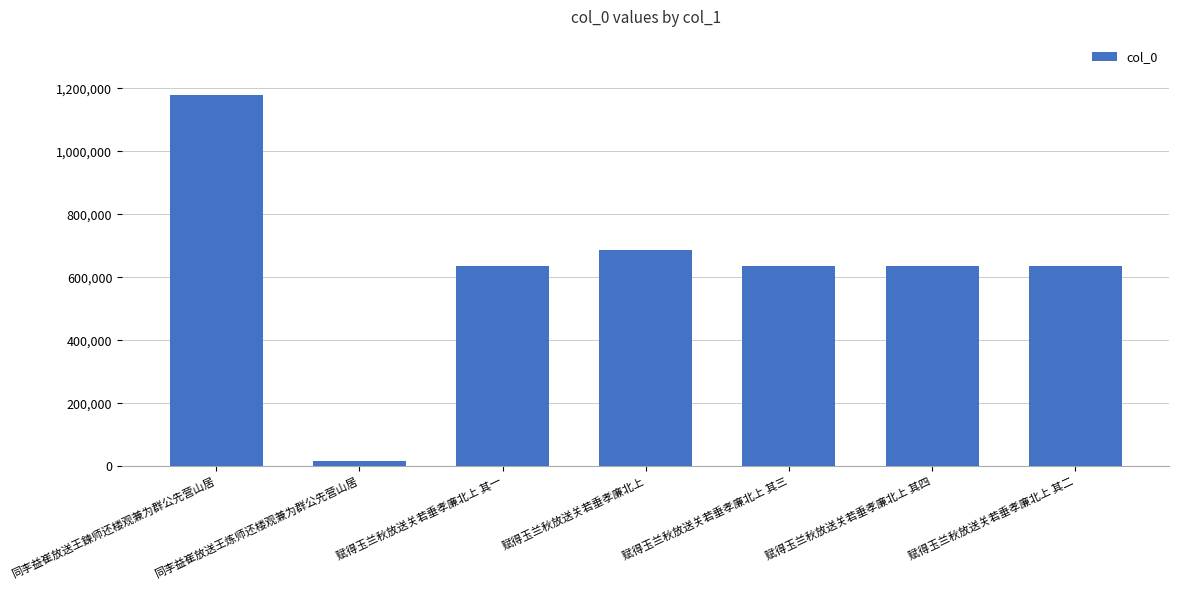

How many data points are less than 636803?

3